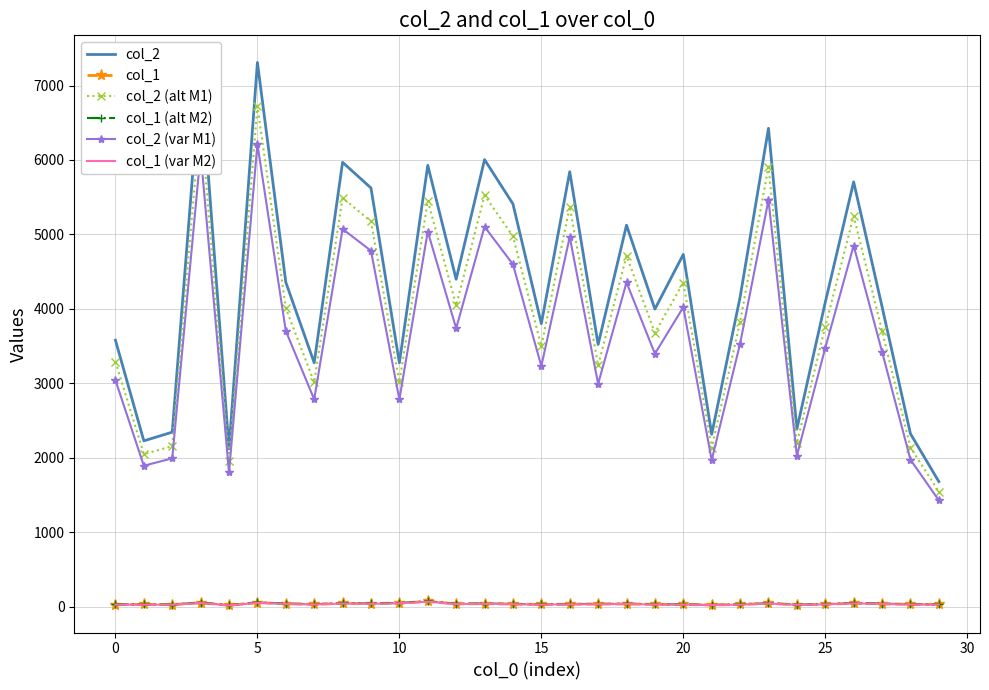

Which series has the largest range (max minus min)?

col_2